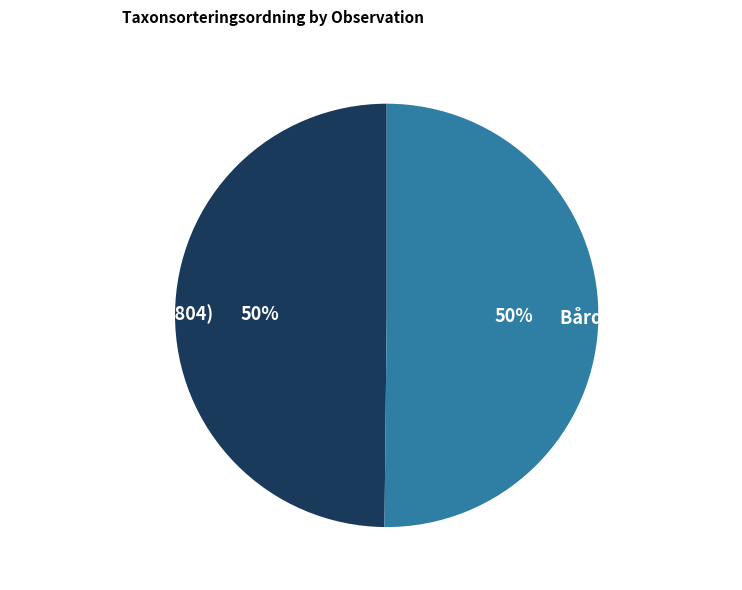

What percentage is the Bårdlav (96126752) slice, to the nearest percent?

50%